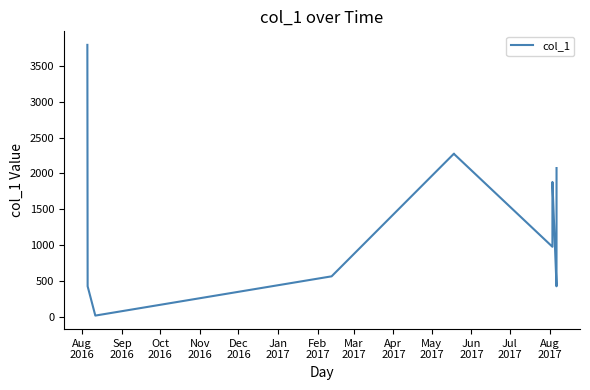

What is the difference between the maximum and minimum values?

3780.8